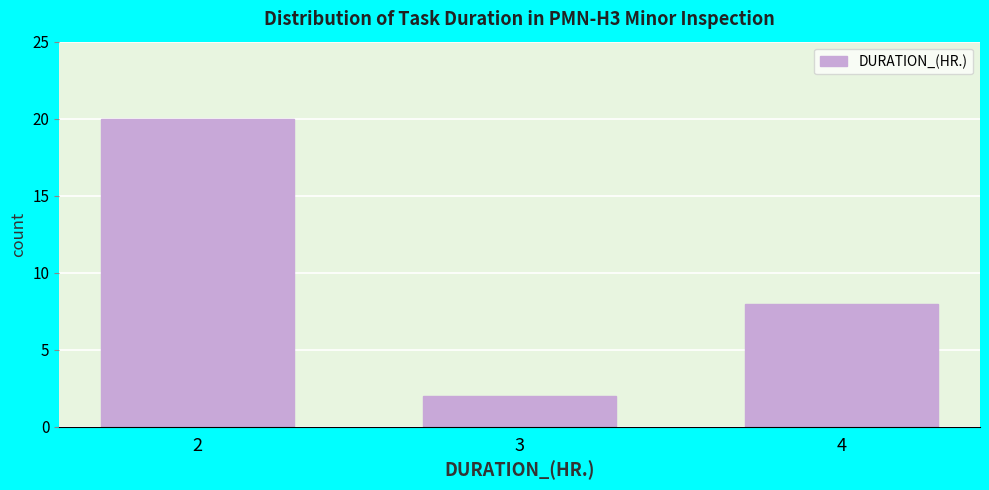

Reading left to right, list all the values displayed in this chart.

2=20	3=2	4=8